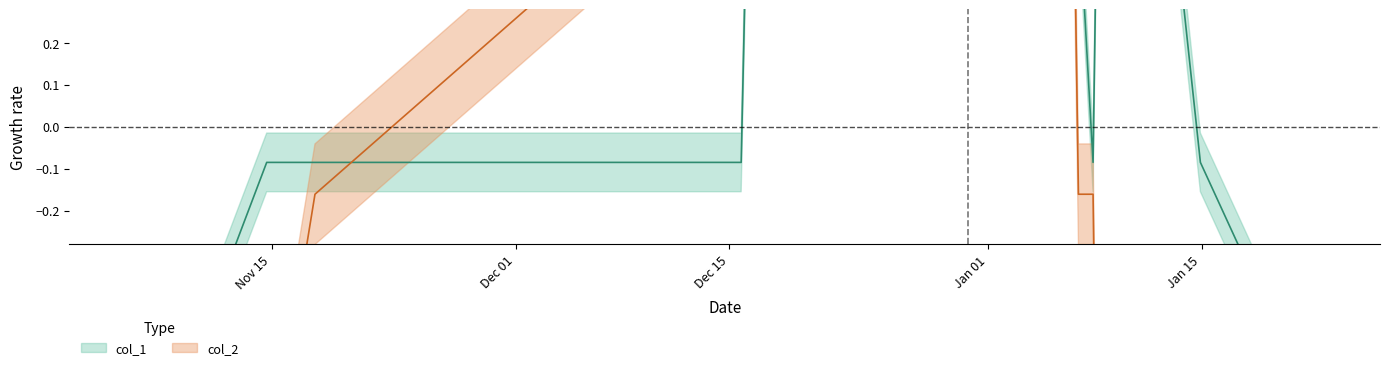

What are all the series names shown in the legend?

col_1, col_2